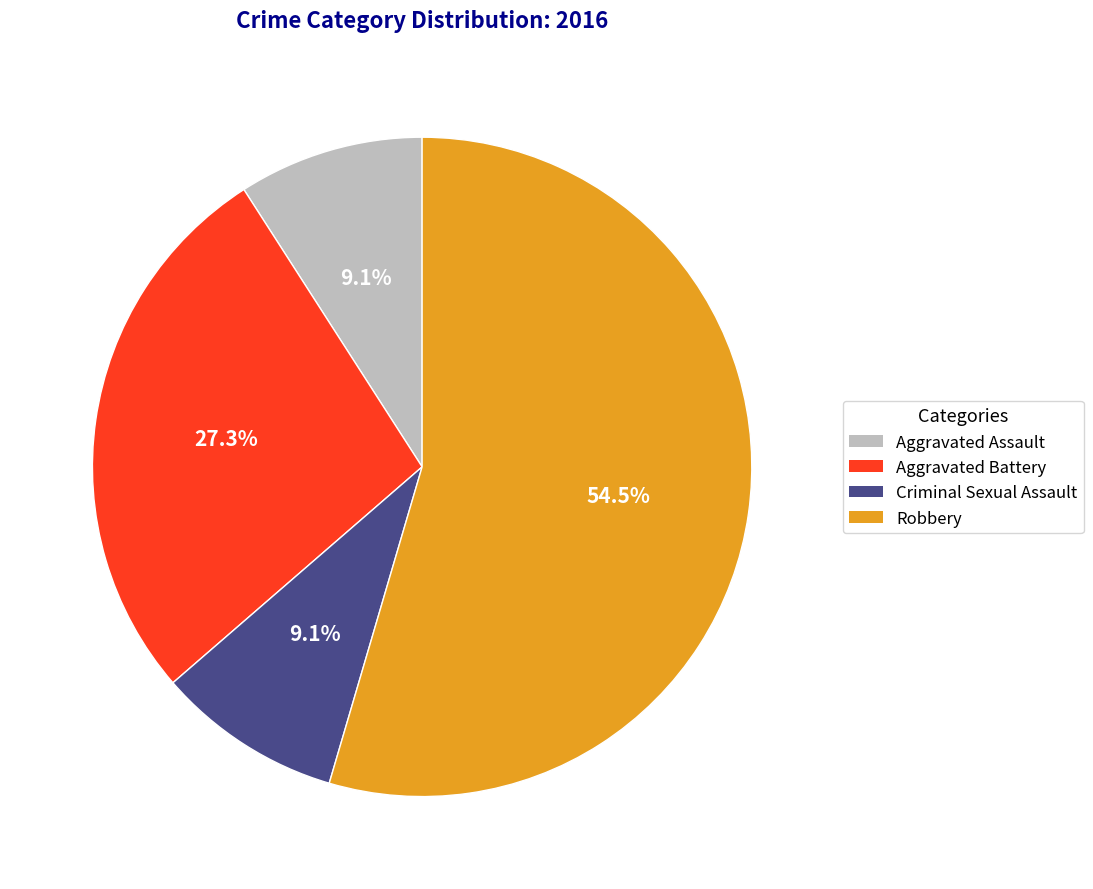

To the nearest percent, what percentage of the pie is Aggravated Assault?

9%